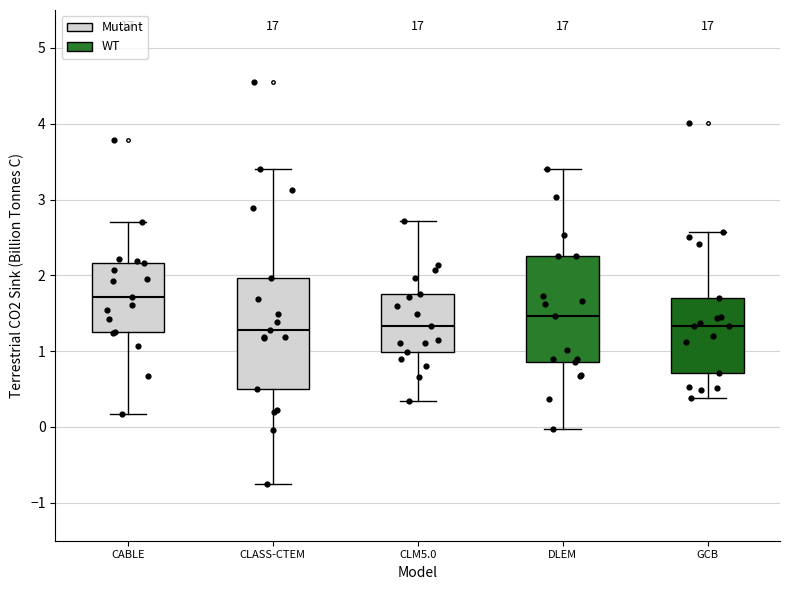

Where is the upper edge of the box for CABLE on the y-axis? The values are not printed on the chart, so give them approximately, as read against the axis.

2.2